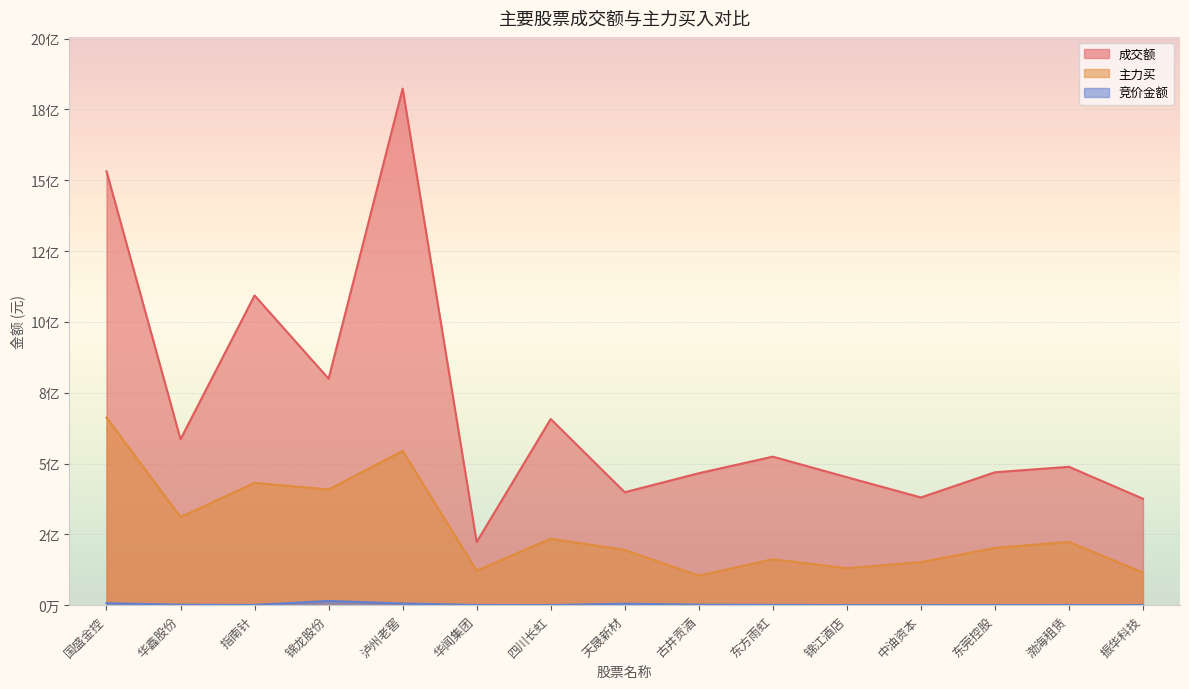

What is the smallest value displayed?

280756